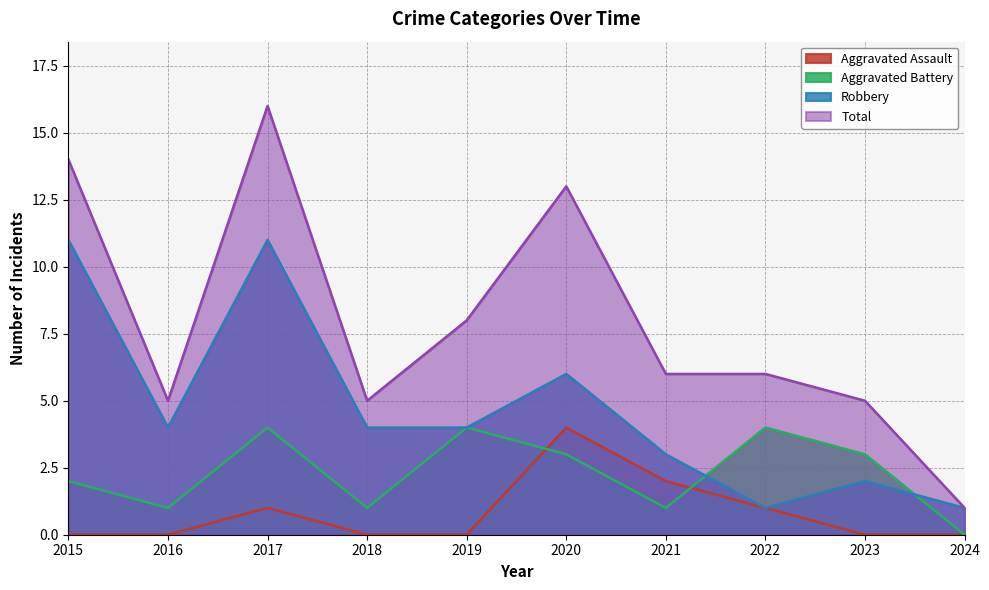

List the labels in order of Aggravated Battery value, smallest first.

2024, 2016, 2018, 2021, 2015, 2020, 2023, 2017, 2019, 2022